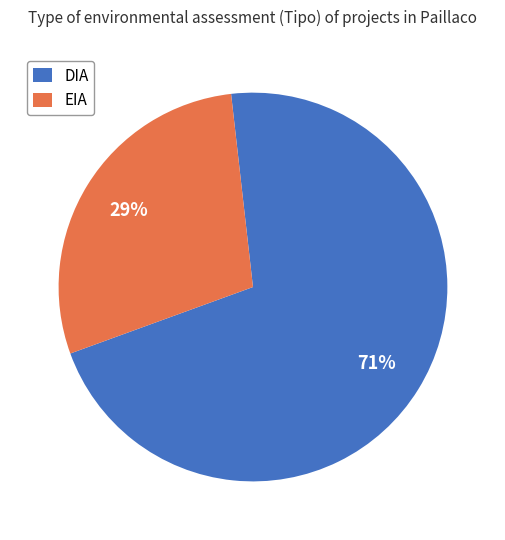

How many segments does this pie chart have?

2